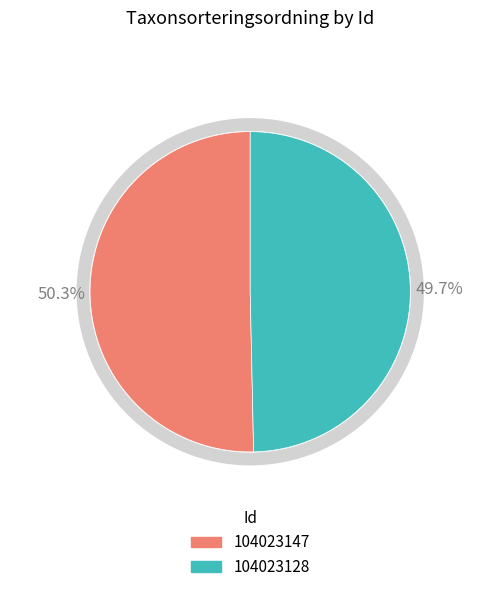

Combined, what portion of the pie is 104023147 and 104023128?

100.0%